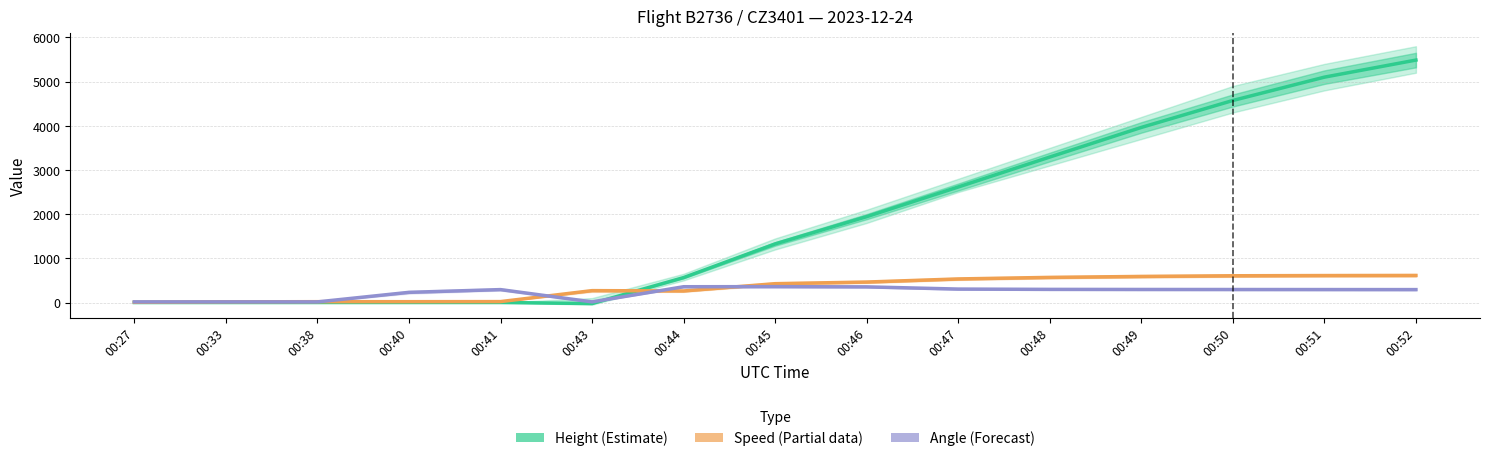

How many lines are shown in the chart?

3